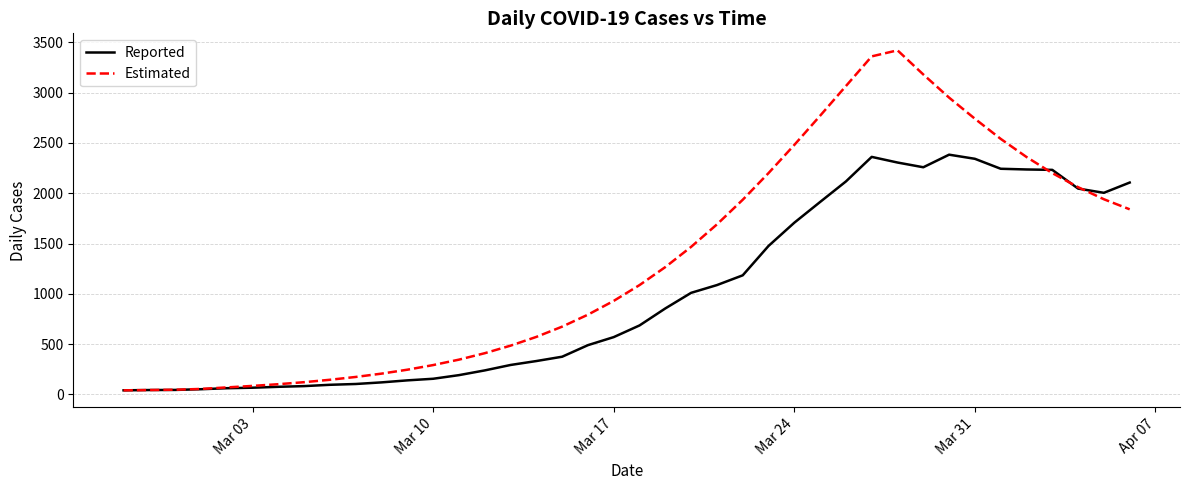

What is the maximum value for Estimated?

3420